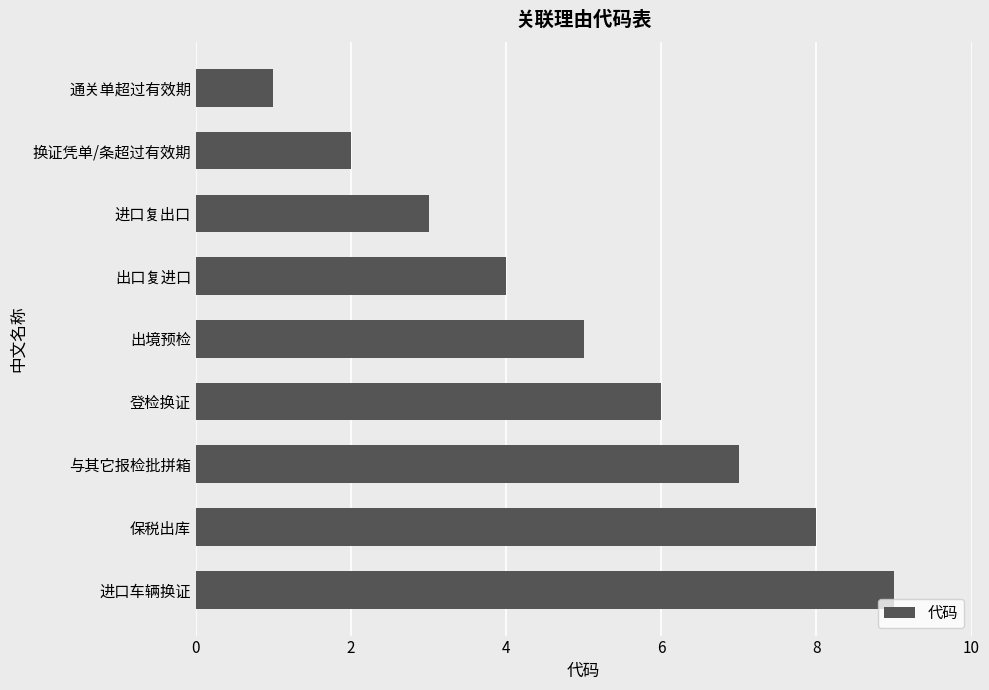

How many data points are less than 5?

4